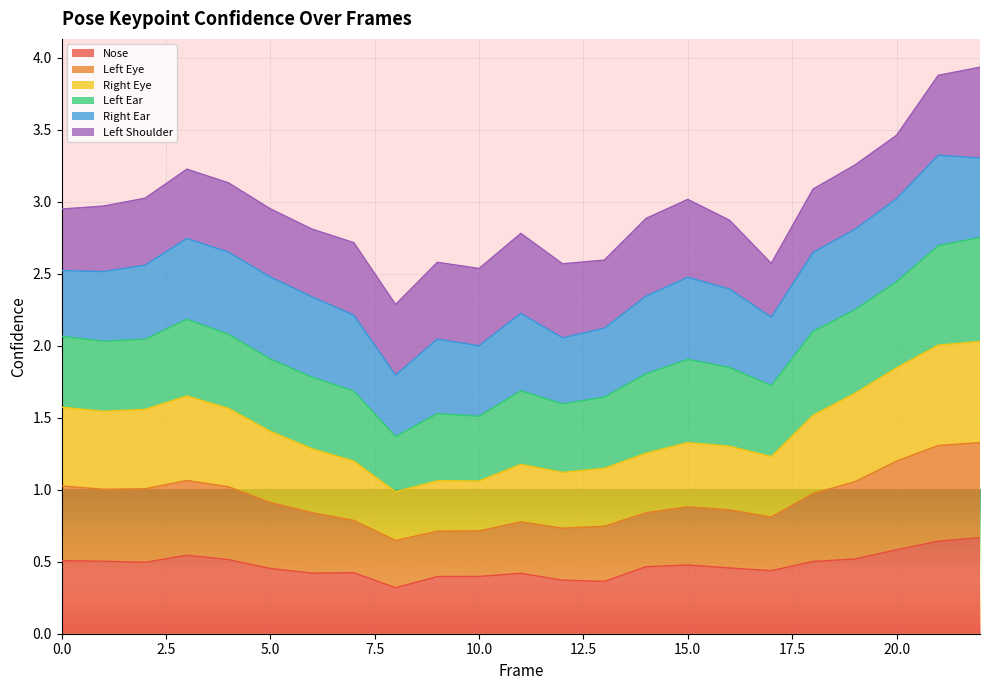

At which category does a_left_eye_confidence reach its first local peak?

3